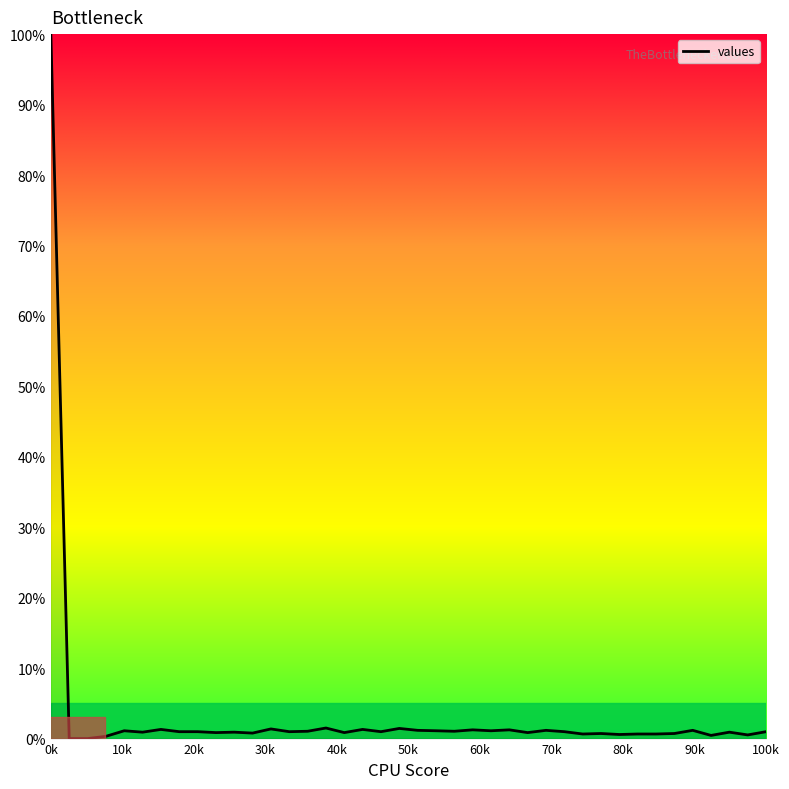

Does the chart display data point markers on the line(s)?

No